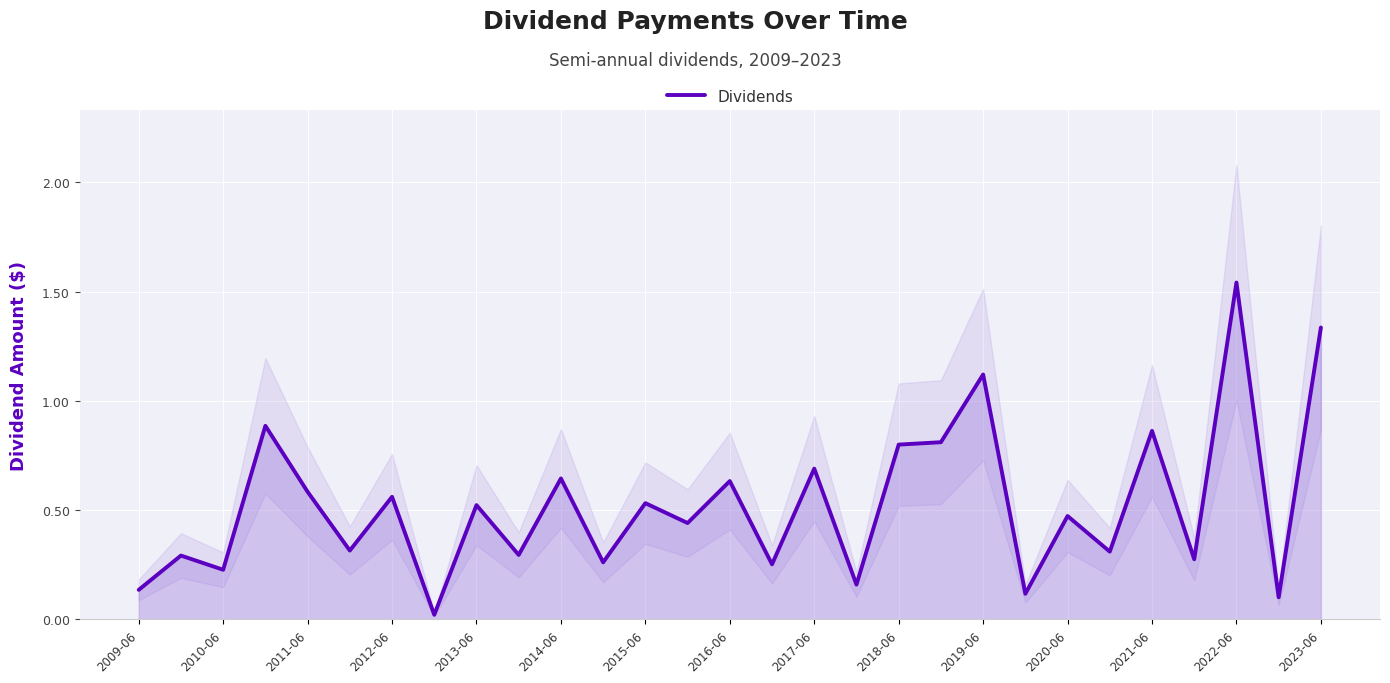

Reading left to right, extract all data points from this chart.

0.1	0.3	0.2	0.9	0.6	0.3	0.6	0.0	0.5	0.3	0.6	0.3	0.5	0.4	0.6	0.3	0.7	0.2	0.8	0.8	1.1	0.1	0.5	0.3	0.9	0.3	1.5	0.1	1.3